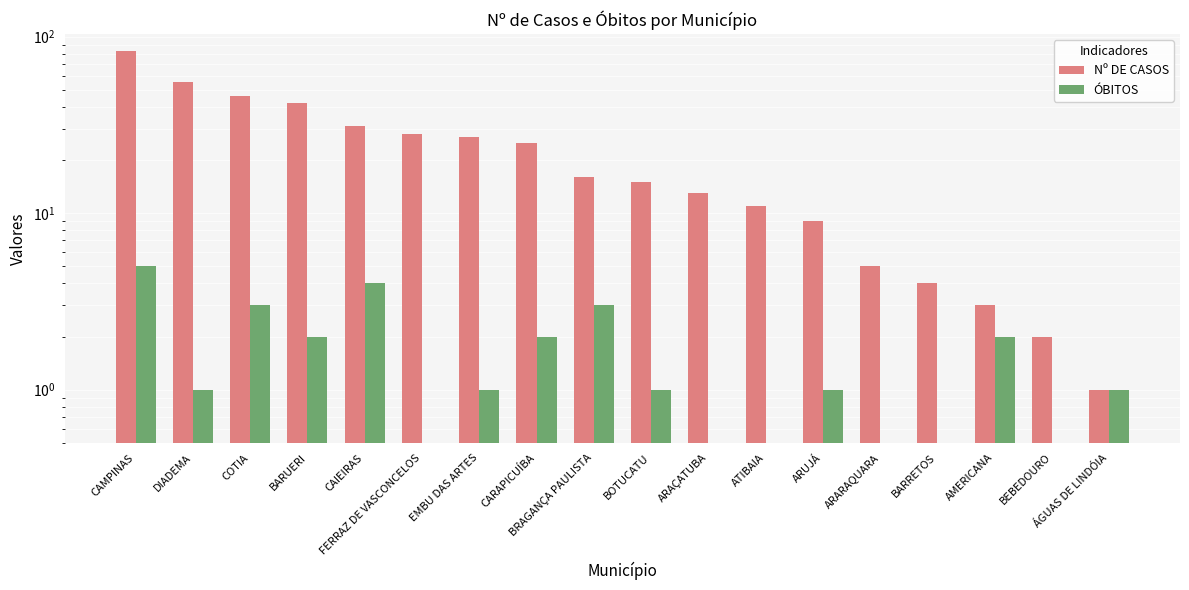

What are all the series names shown in the legend?

Nº DE CASOS, ÓBITOS